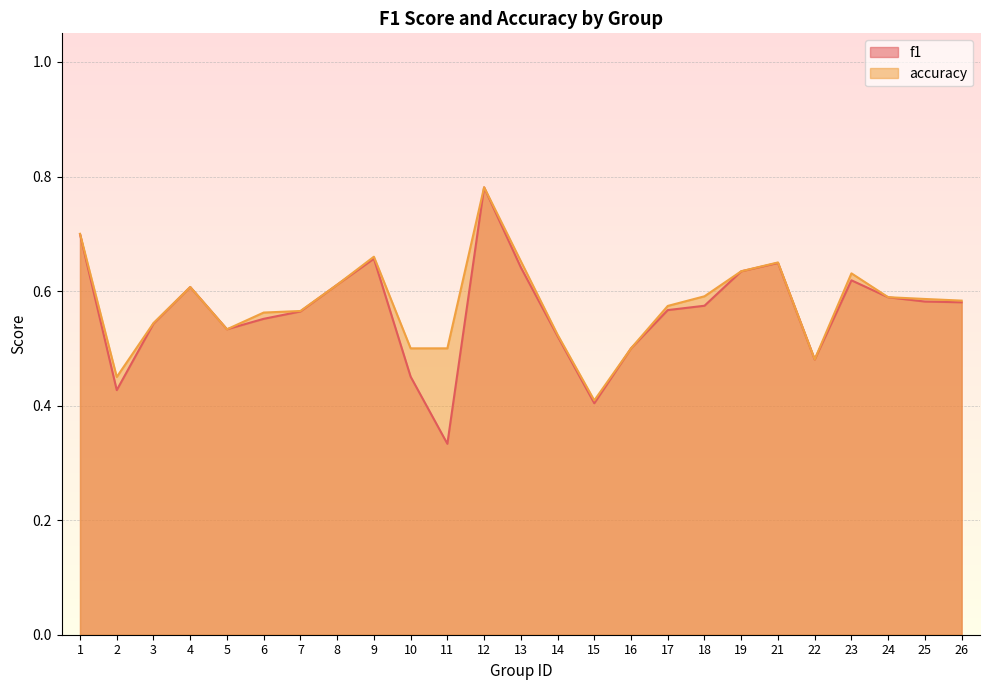

What is the total value across all series at 26?

1.2